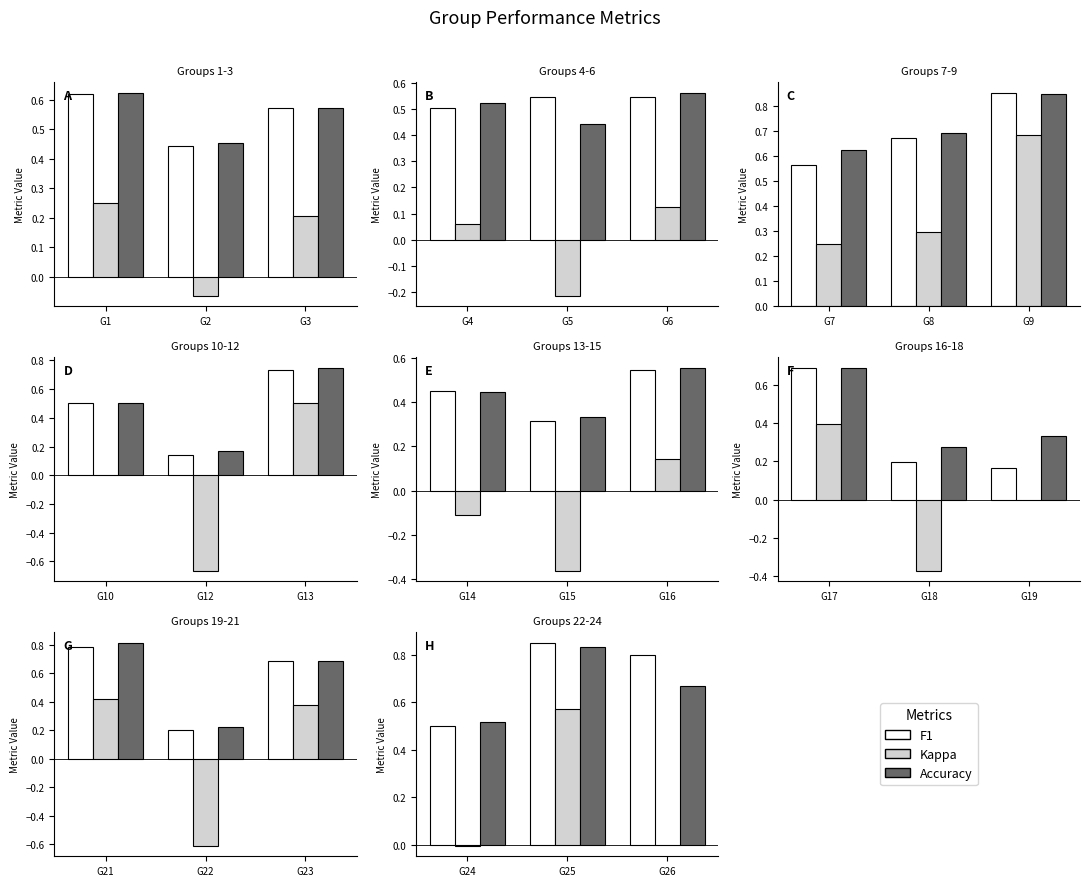

Rank the series by their maximum value, from lowest to highest.

kappa, accuracy, f1